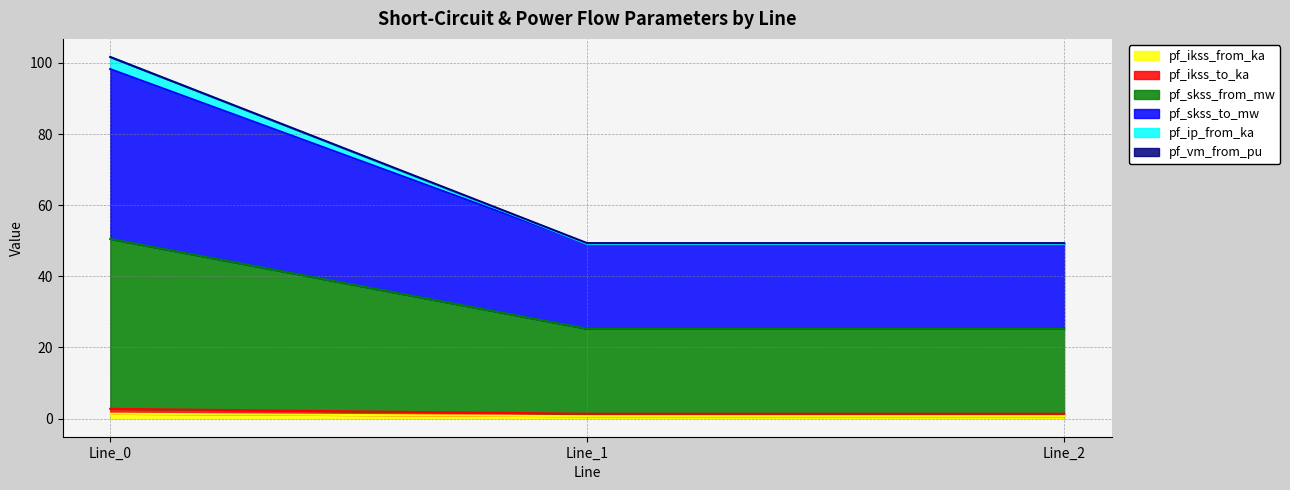

Which series changed the most between Line_1 and Line_2?

pf_ikss_from_ka